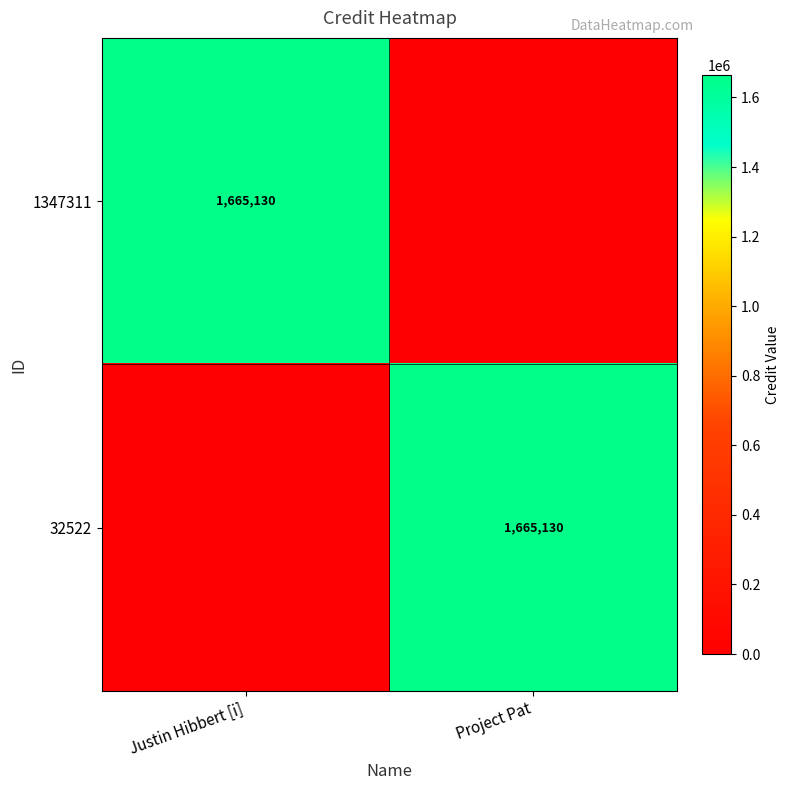

True or false: 32522 has a value of 1665130 at Project Pat.

True